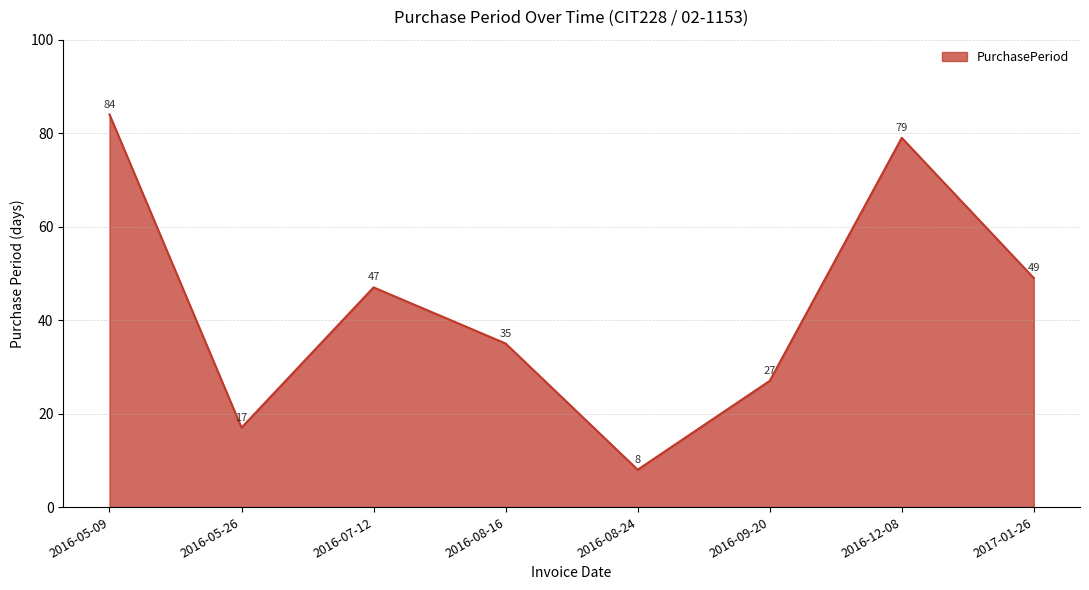

How many lines are shown in the chart?

1